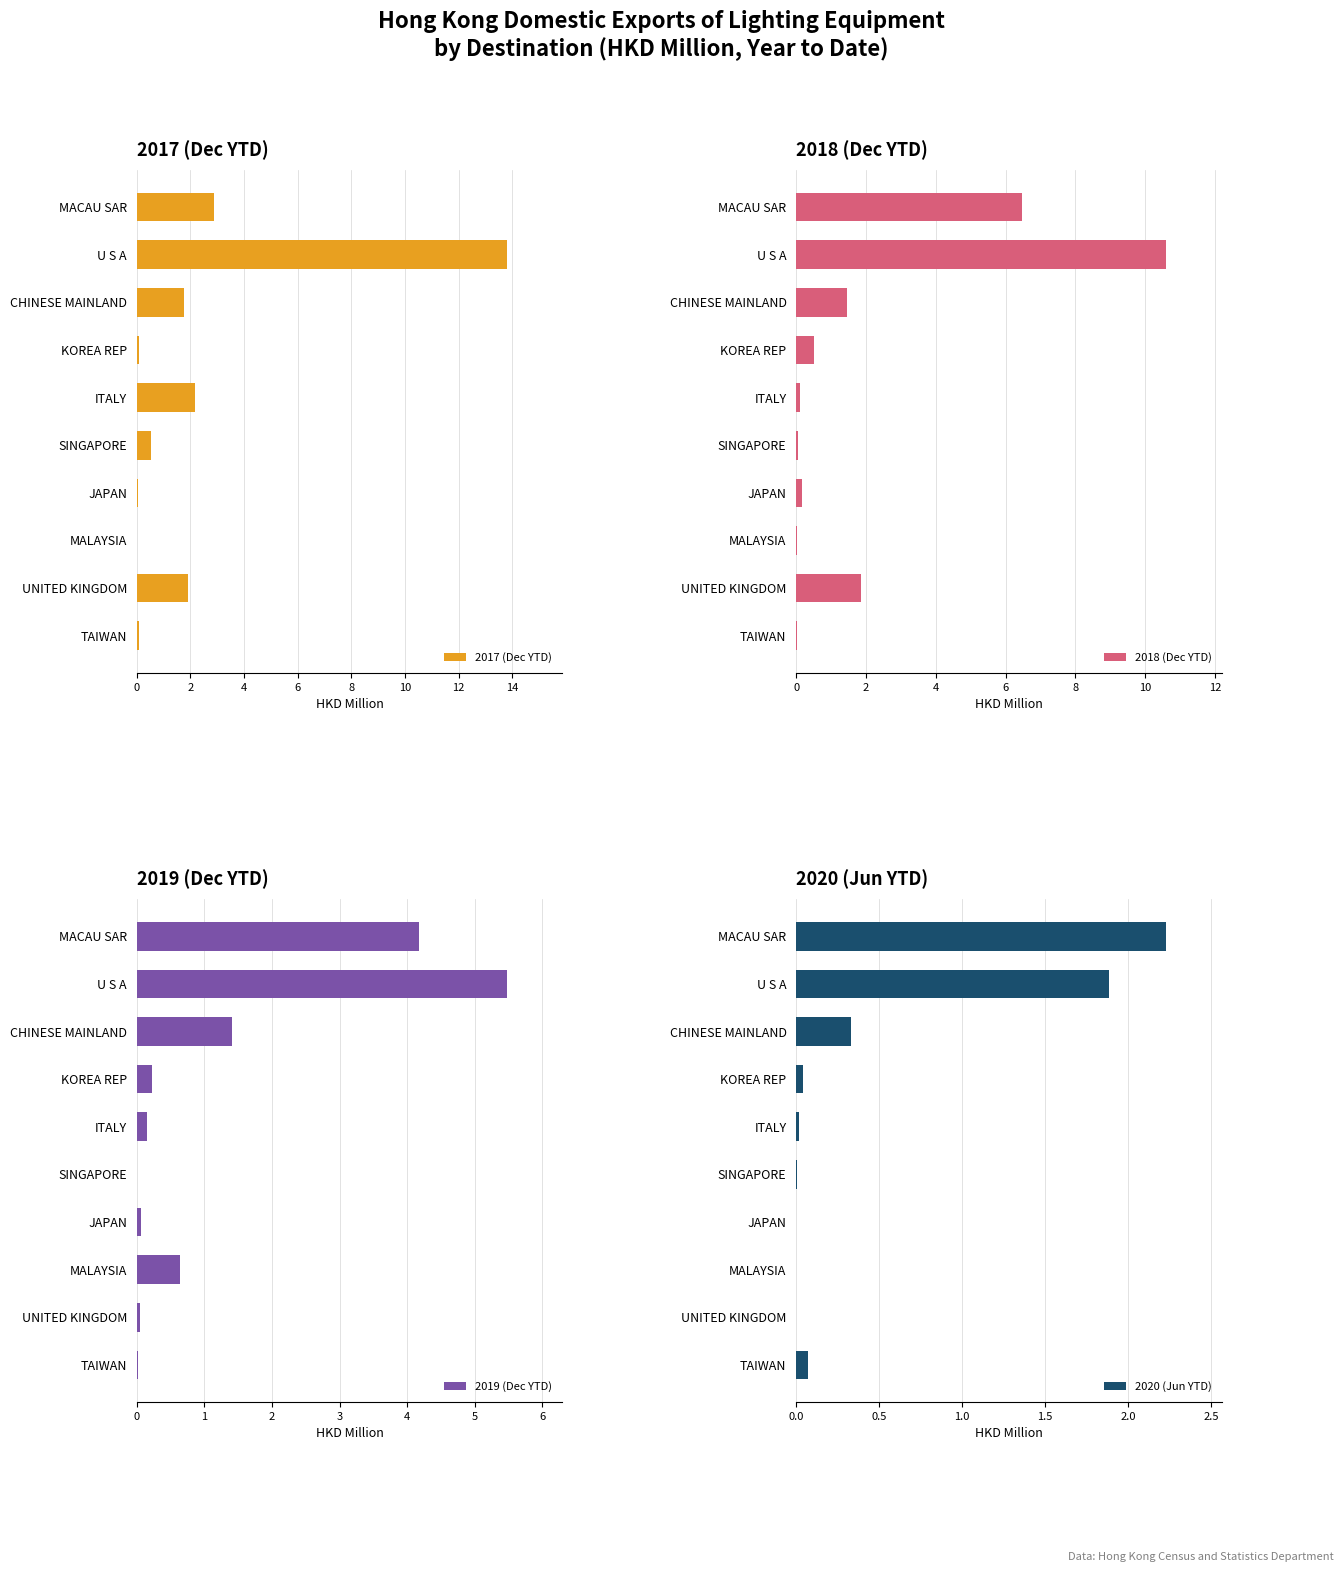

What is the sum of all 2017 (Dec YTD) values?

23.2